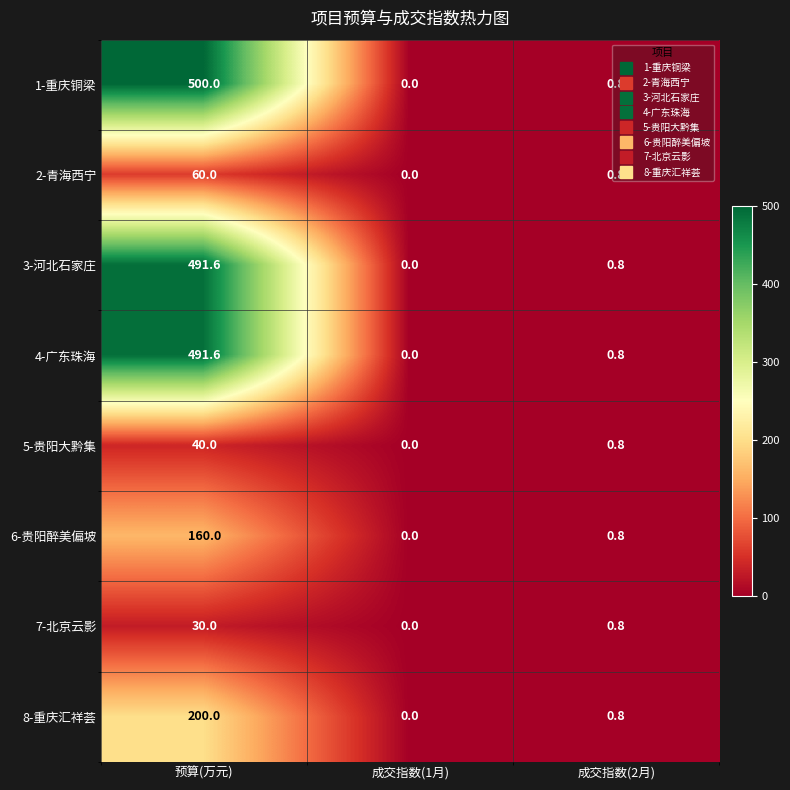

Which series has the largest total across all categories?

1-重庆铜梁